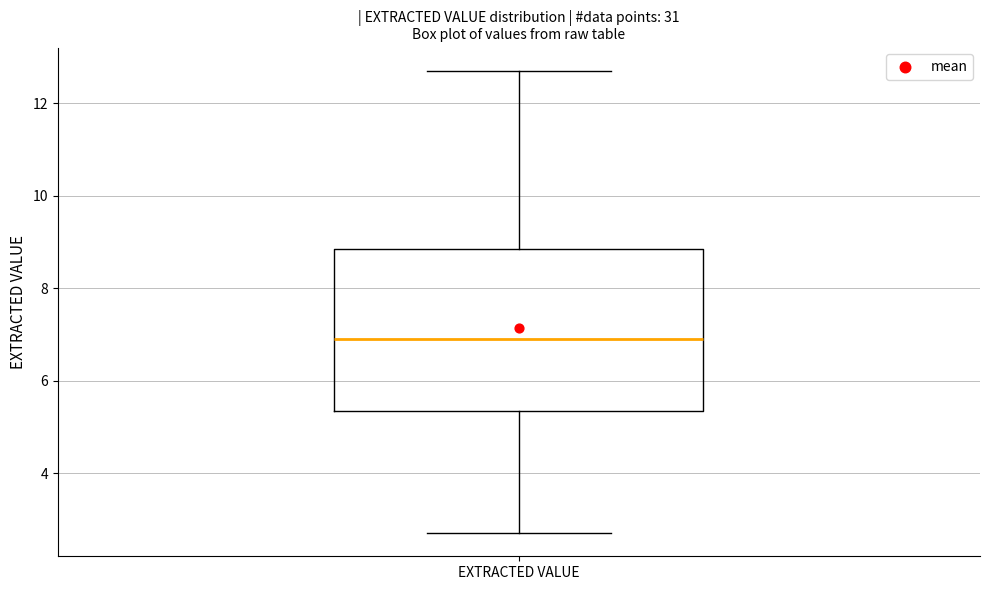

Read this box plot against the y-axis: the position of the median line, the range covered by the box, and the ends of both whiskers. The values are not printed on the chart, so give them approximately, as read against the axis.

median 7.0, box 5.4 to 8.8, whiskers 2.8 to 12.8